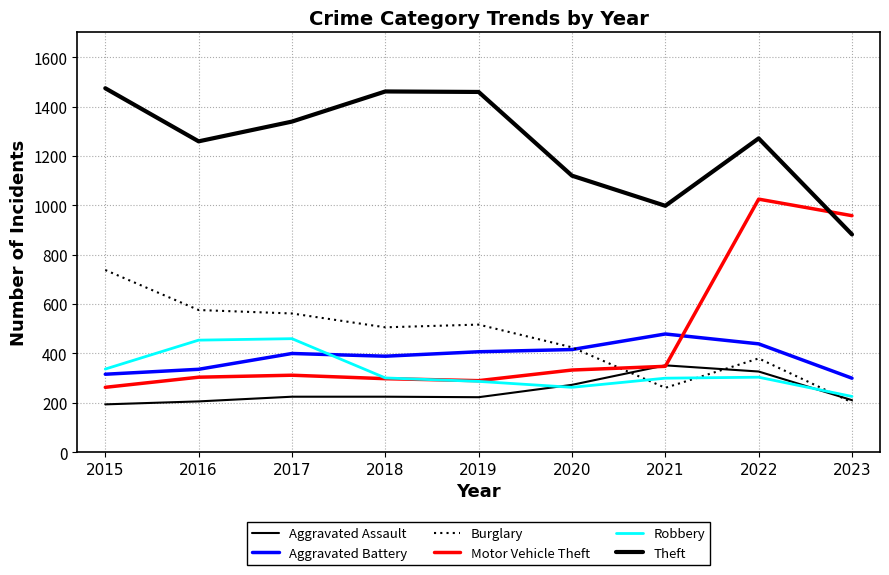

Reading left to right, transcribe all the data shown in this chart.

Aggravated Assault: 2015=194	2016=206	2017=225	2018=225	2019=223	2020=273	2021=352	2022=327	2023=211
Aggravated Battery: 2015=316	2016=336	2017=400	2018=389	2019=407	2020=416	2021=479	2022=439	2023=300
Burglary: 2015=738	2016=576	2017=562	2018=506	2019=517	2020=425	2021=261	2022=380	2023=202
Motor Vehicle Theft: 2015=263	2016=304	2017=312	2018=298	2019=290	2020=333	2021=348	2022=1025	2023=958
Robbery: 2015=337	2016=454	2017=460	2018=301	2019=287	2020=263	2021=300	2022=304	2023=226
Theft: 2015=1474	2016=1259	2017=1339	2018=1461	2019=1459	2020=1120	2021=998	2022=1271	2023=882